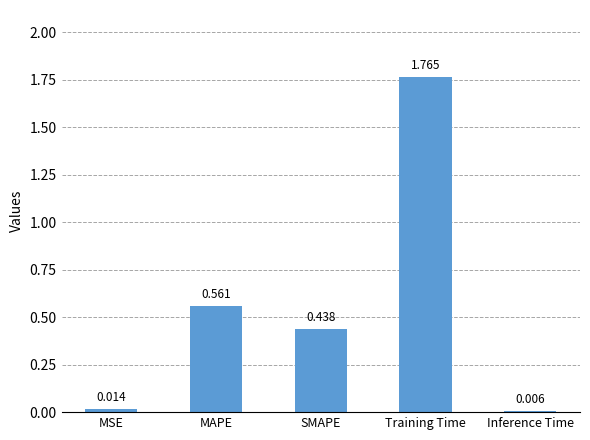

Where is the data nearest to the value 0?

Inference Time